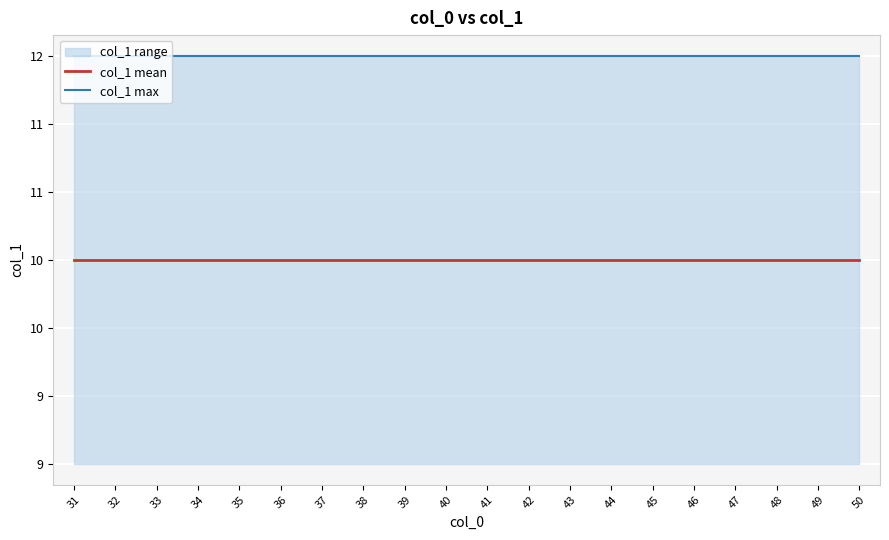

Reading right to left, what are all the values shown in this chart?

col_1 mean: 50=10.5	49=10.5	48=10.5	47=10.5	46=10.5	45=10.5	44=10.5	43=10.5	42=10.5	41=10.5	40=10.5	39=10.5	38=10.5	37=10.5	36=10.5	35=10.5	34=10.5	33=10.5	32=10.5	31=10.5
col_1 max: 50=12.0	49=12.0	48=12.0	47=12.0	46=12.0	45=12.0	44=12.0	43=12.0	42=12.0	41=12.0	40=12.0	39=12.0	38=12.0	37=12.0	36=12.0	35=12.0	34=12.0	33=12.0	32=12.0	31=12.0